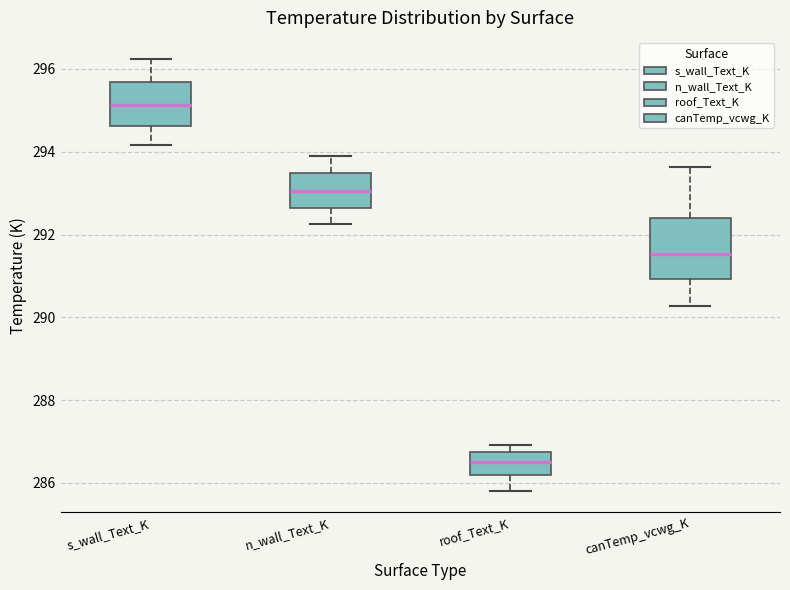

Where is the lower edge of the box for roof_Text_K on the y-axis? The values are not printed on the chart, so give them approximately, as read against the axis.

286.2